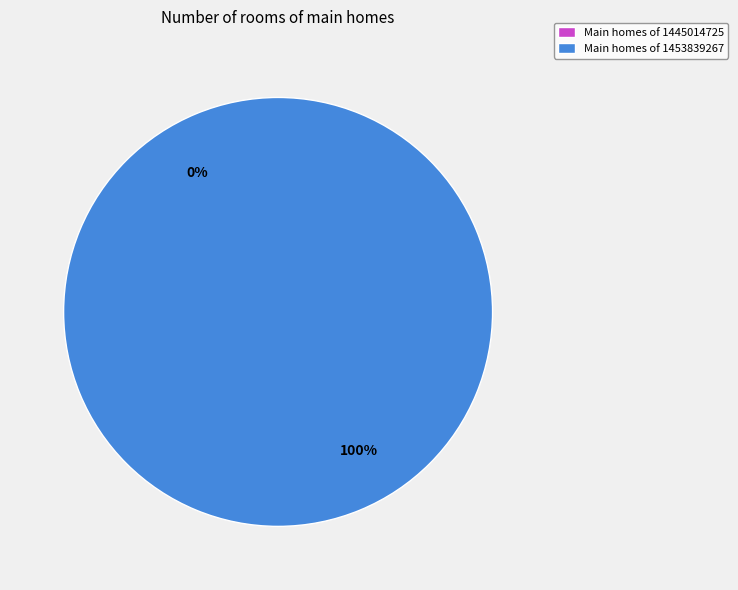

To the nearest percent, what is the average slice percentage?

50%